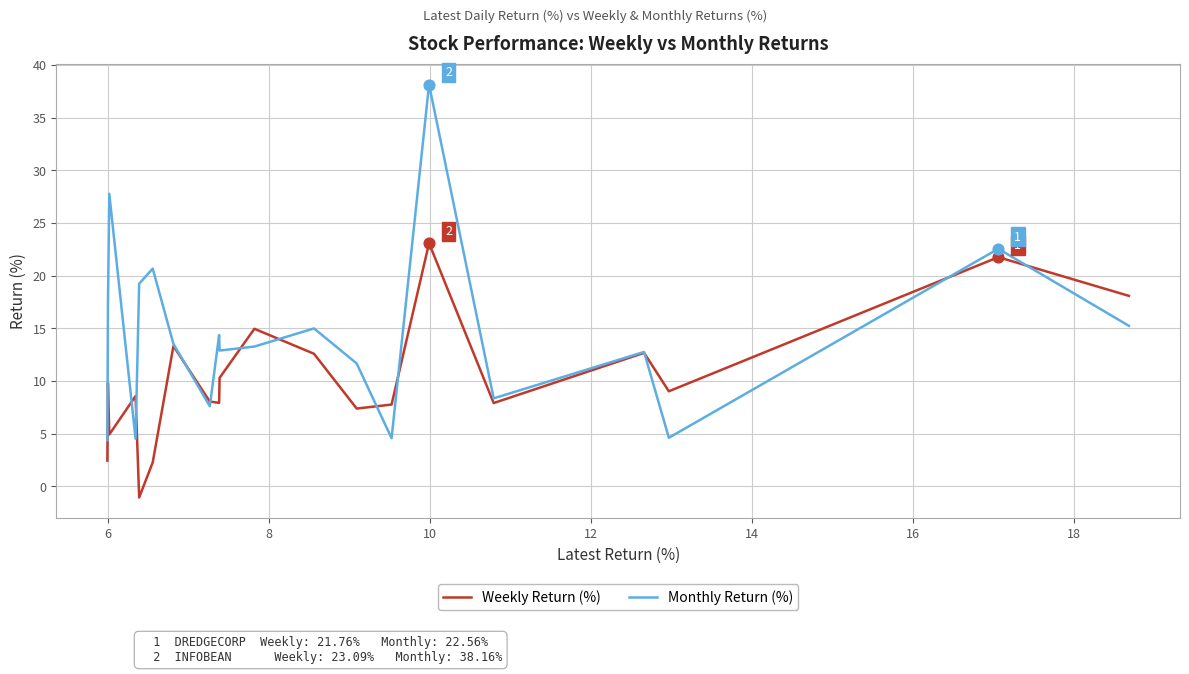

Which series has the largest Y range (max minus min)?

Monthly Return (%)